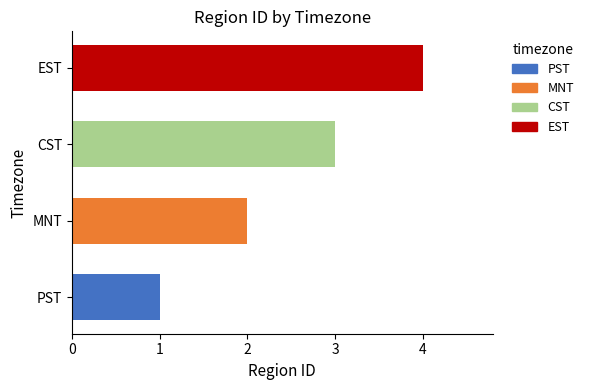

List the labels in order of value, largest first.

EST, CST, MNT, PST